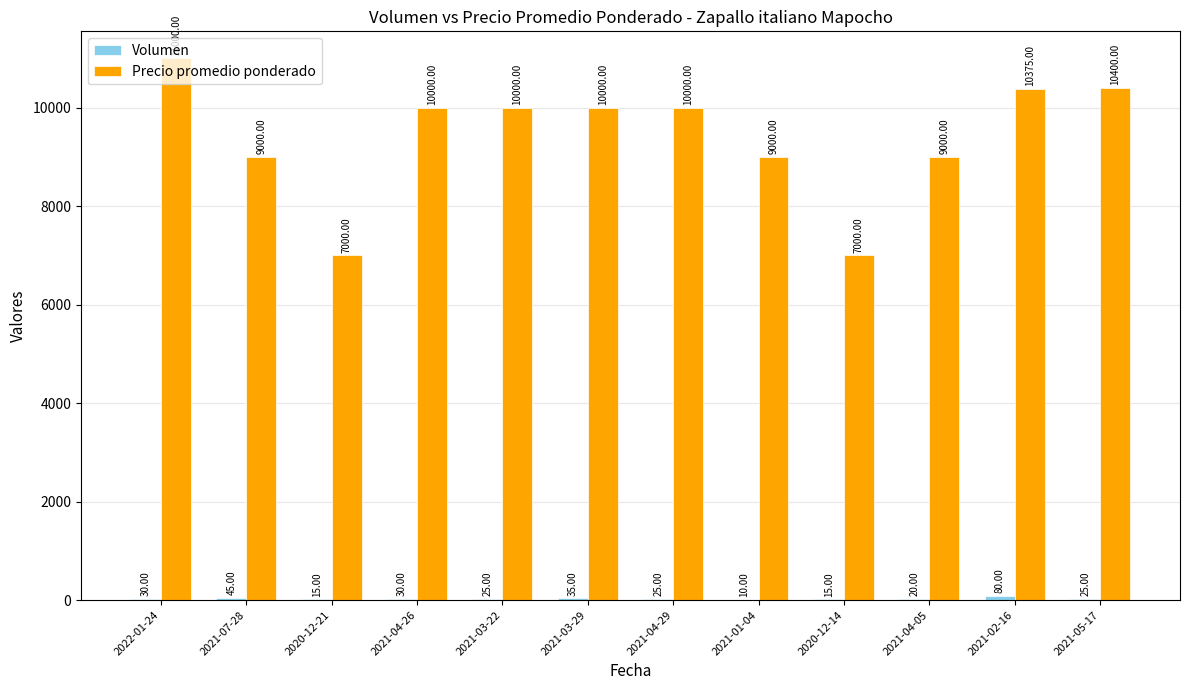

Which series changed the most between 2021-03-29 and 2021-01-04?

Precio promedio ponderado